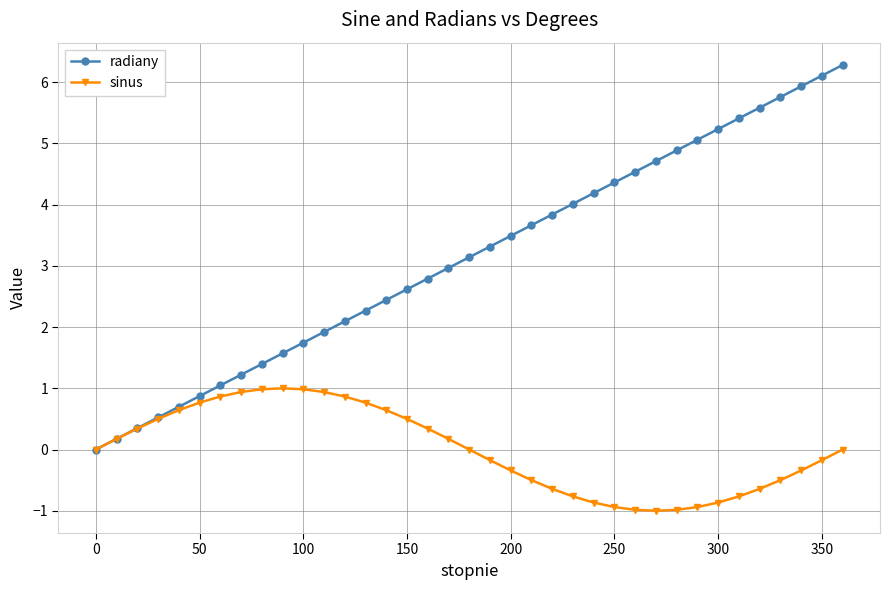

True or false: radiany has more than 2 interior local peaks.

False